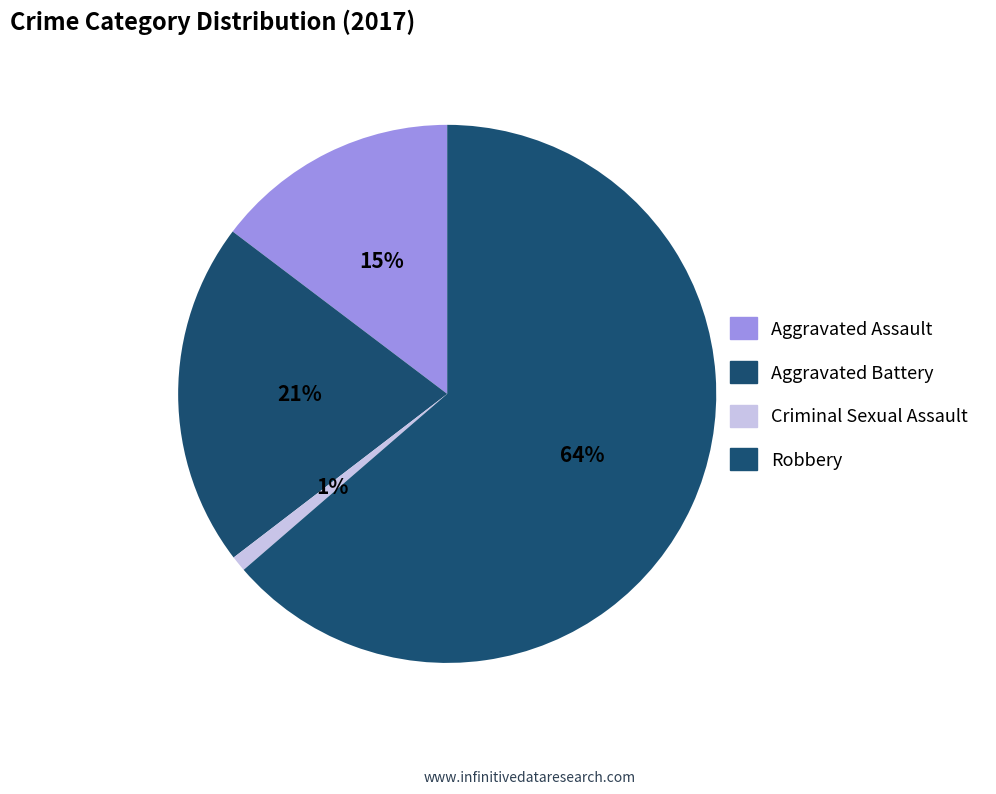

How many segments does this pie chart have?

4